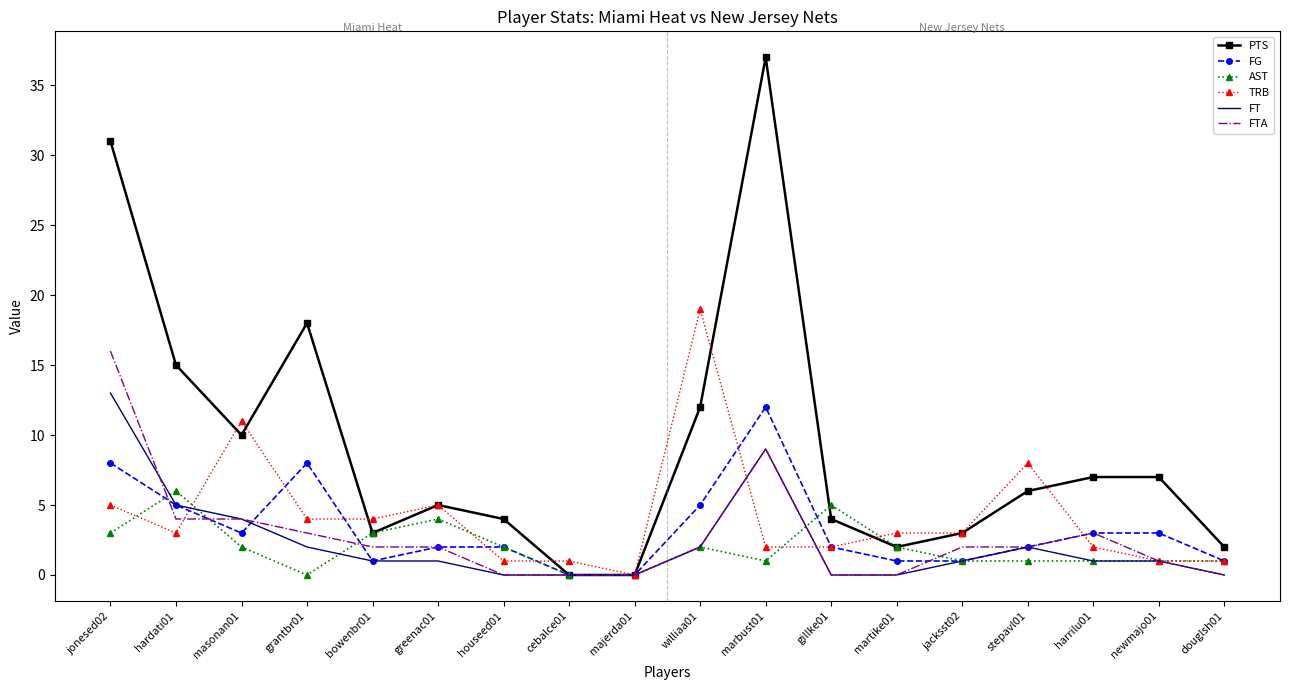

What is the difference between the second highest and minimum values in the FG series?

8